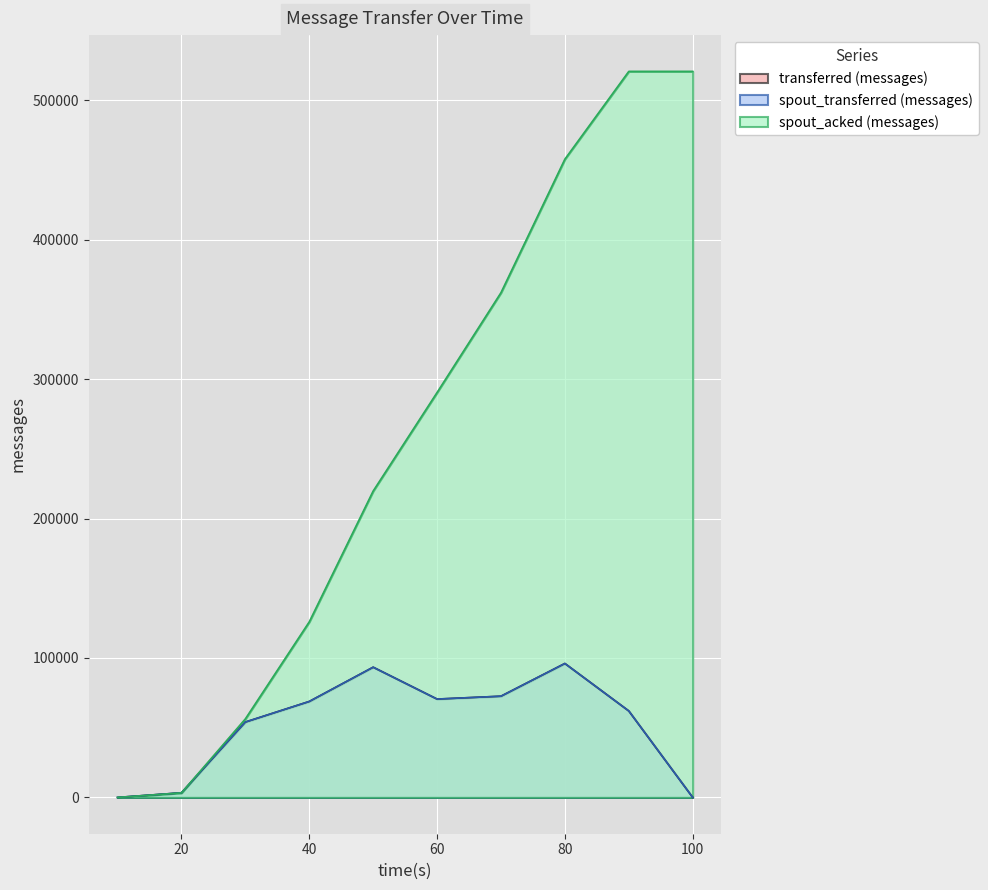

List the labels in order of spout_acked (messages) value, largest first.

90, 100, 80, 70, 60, 50, 40, 30, 20, 10